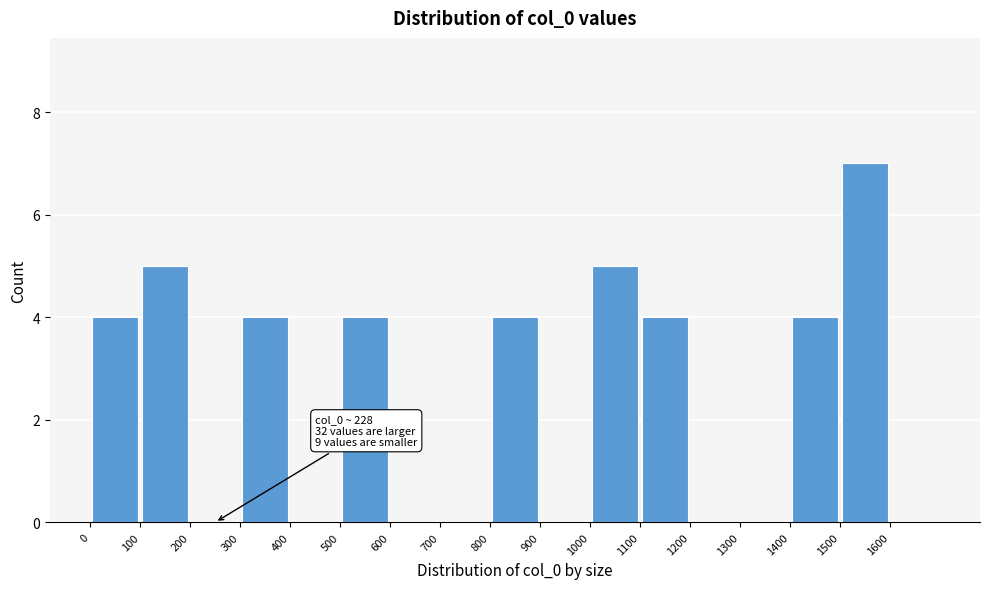

Over which range of the x-axis is the bar tallest?

1500 to 1600